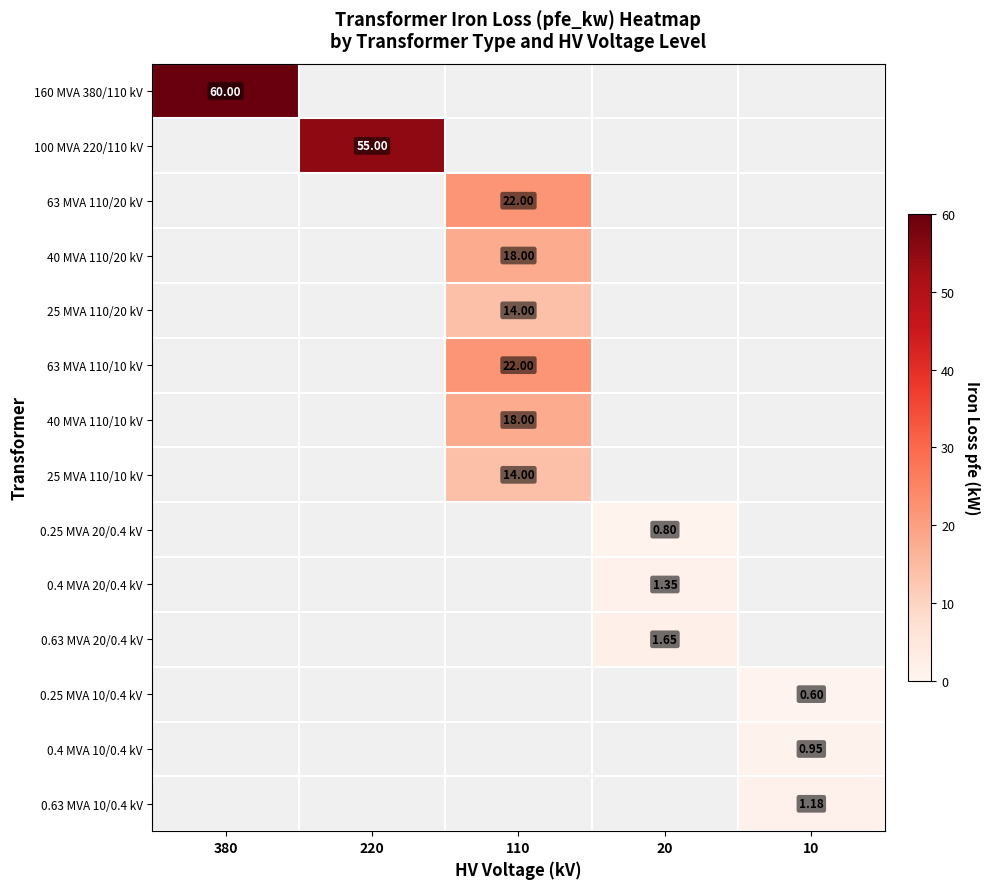

The 0.25 MVA 20/0.4 kV series shows 0.8 at 20. True or false?

True